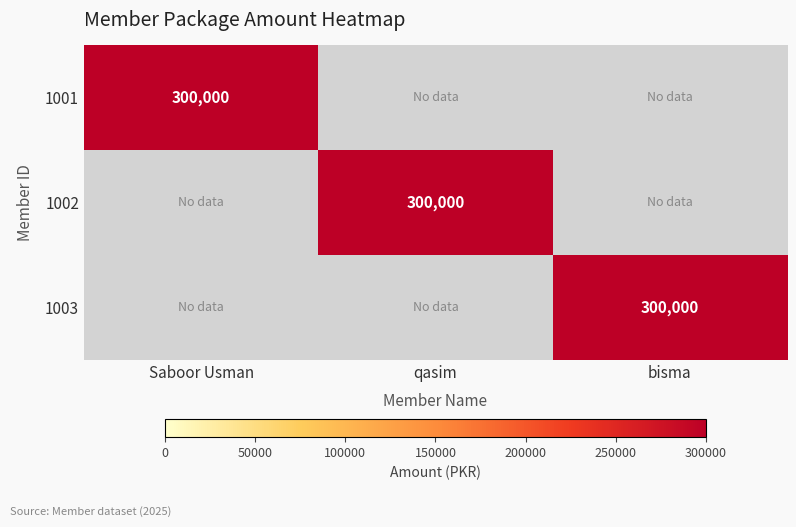

True or false: 1002 has a value of 300000 at qasim.

True